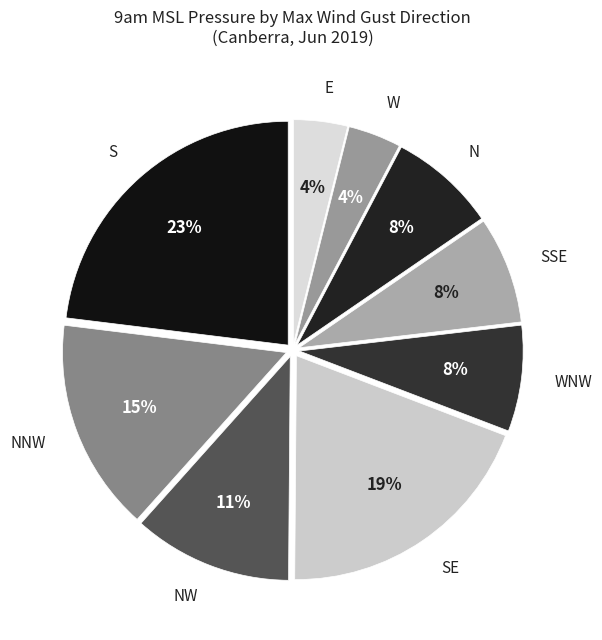

Is there any slice that represents more than half of the pie?

No